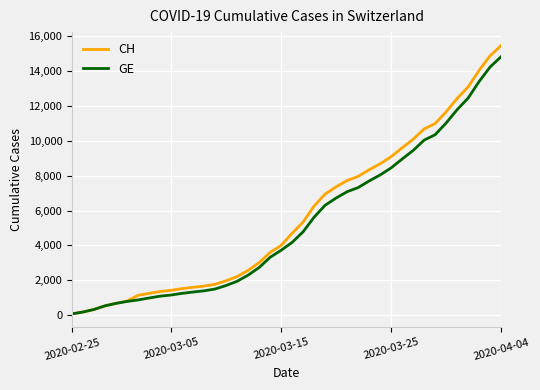

Which series has the widest spread of values?

CH